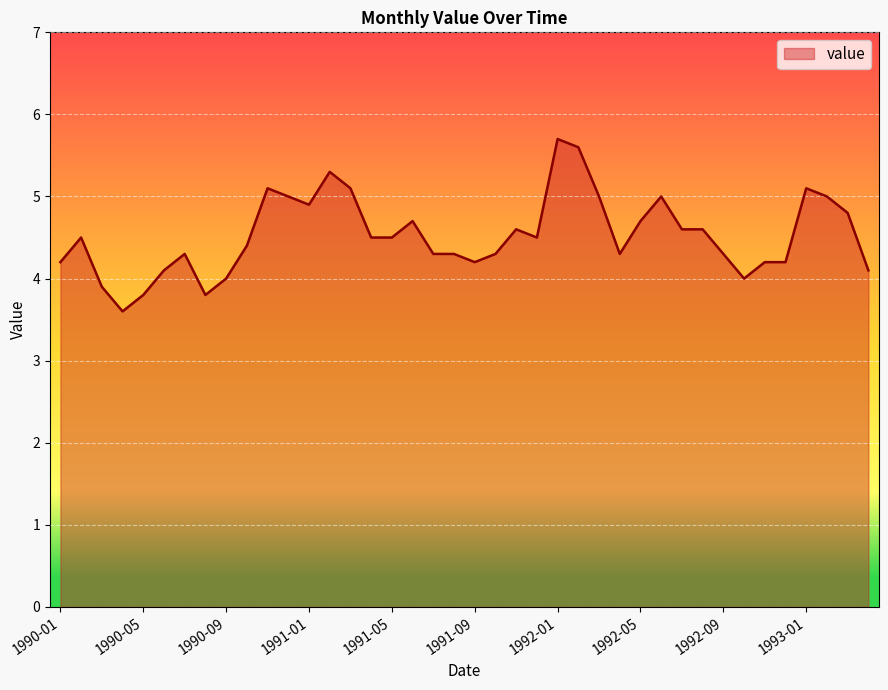

What is the difference between the maximum and minimum values?

2.1